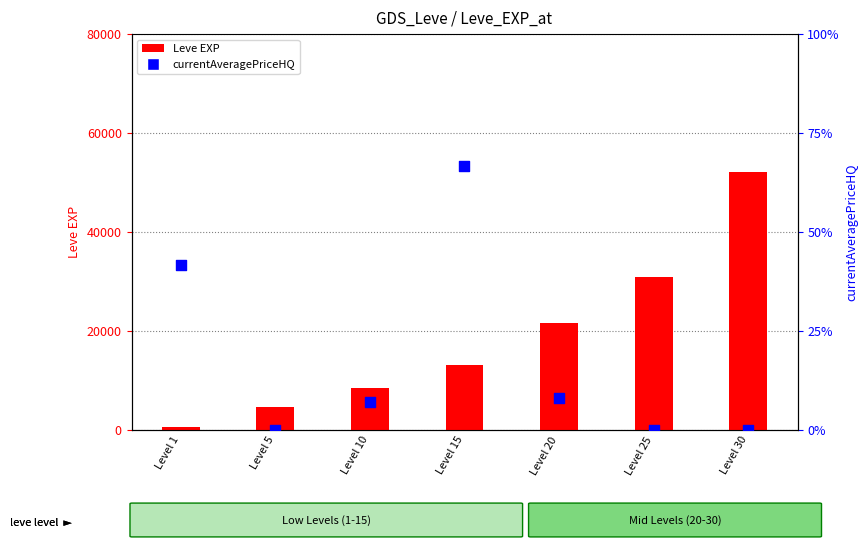

Which series reaches the maximum Y coordinate?

Leve EXP